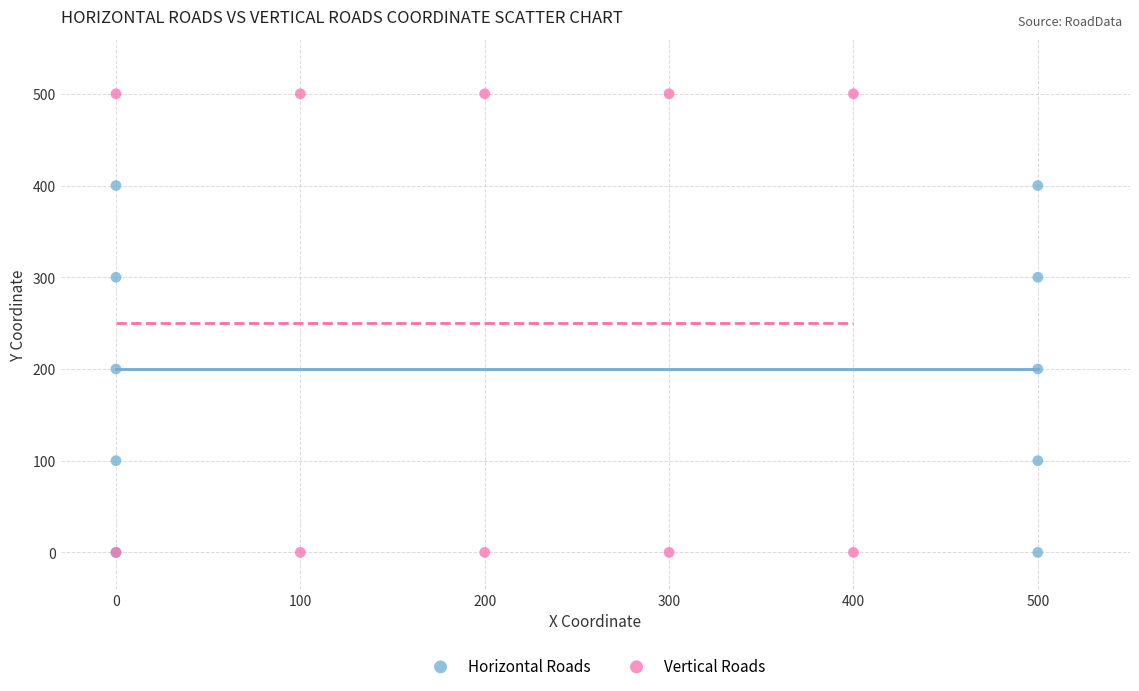

Which series reaches the maximum Y coordinate?

Vertical Roads